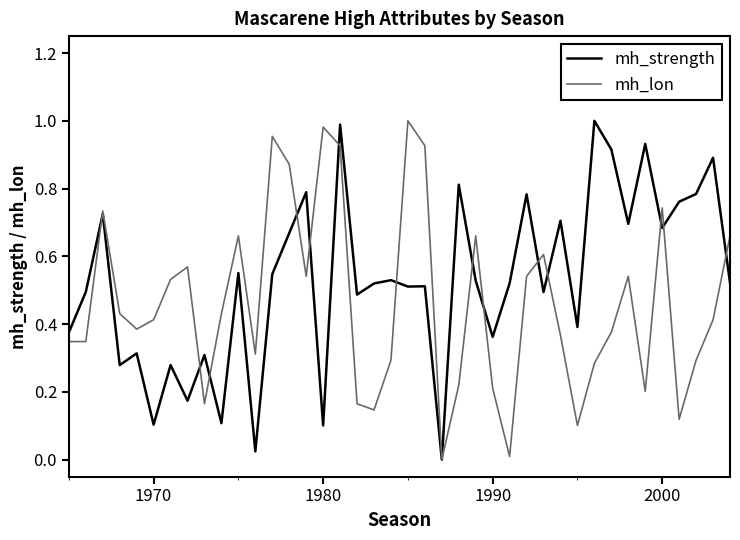

Which series has the largest total across all categories?

mh_strength